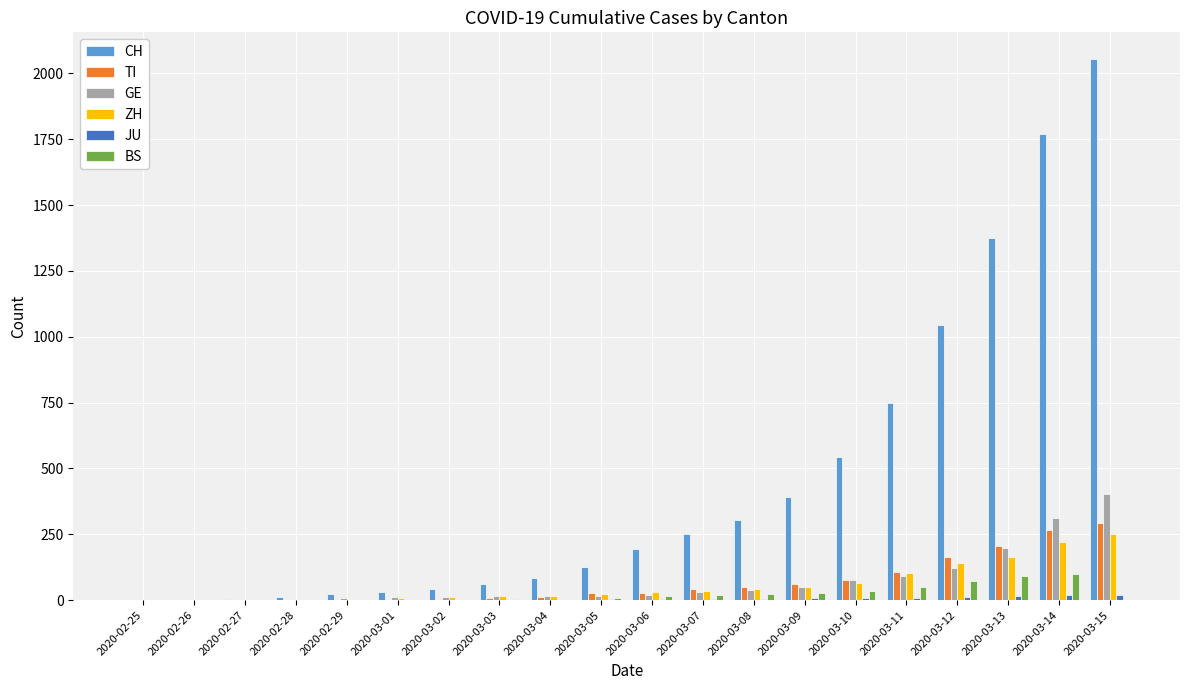

At which category is the sum across all series the highest?

2020-03-15